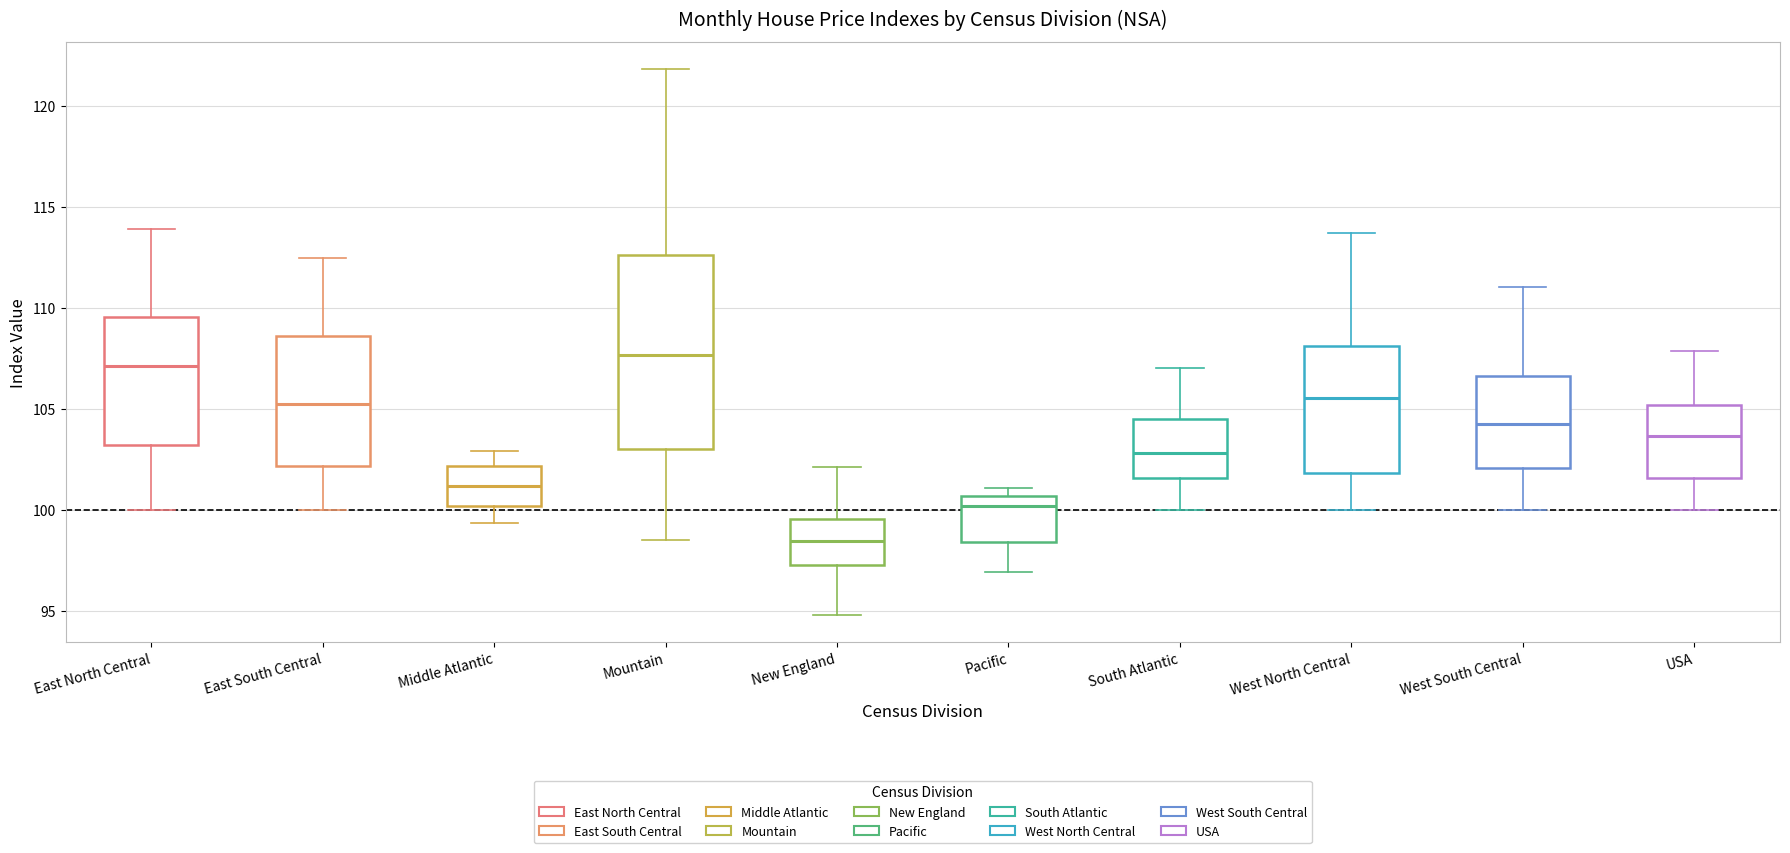

Reading left to right, transcribe this box plot: for each box, give where its median line is, the range the box spans, and where its two whiskers end, as read against the y-axis. The values are not printed on the chart, so give them approximately, as read against the axis.

East North Central: median 107.0, box 103.0 to 109.5, whiskers 100.0 to 114.0
East South Central: median 105.0, box 102.0 to 108.5, whiskers 100.0 to 112.5
Middle Atlantic: median 101.0, box 100.0 to 102.0, whiskers 99.5 to 103.0
Mountain: median 107.5, box 103.0 to 112.5, whiskers 98.5 to 122.0
New England: median 98.5, box 97.0 to 99.5, whiskers 95.0 to 102.0
Pacific: median 100.0, box 98.5 to 100.5, whiskers 97.0 to 101.0
South Atlantic: median 103.0, box 101.5 to 104.5, whiskers 100.0 to 107.0
West North Central: median 105.5, box 102.0 to 108.0, whiskers 100.0 to 113.5
West South Central: median 104.5, box 102.0 to 106.5, whiskers 100.0 to 111.0
USA: median 103.5, box 101.5 to 105.0, whiskers 100.0 to 108.0